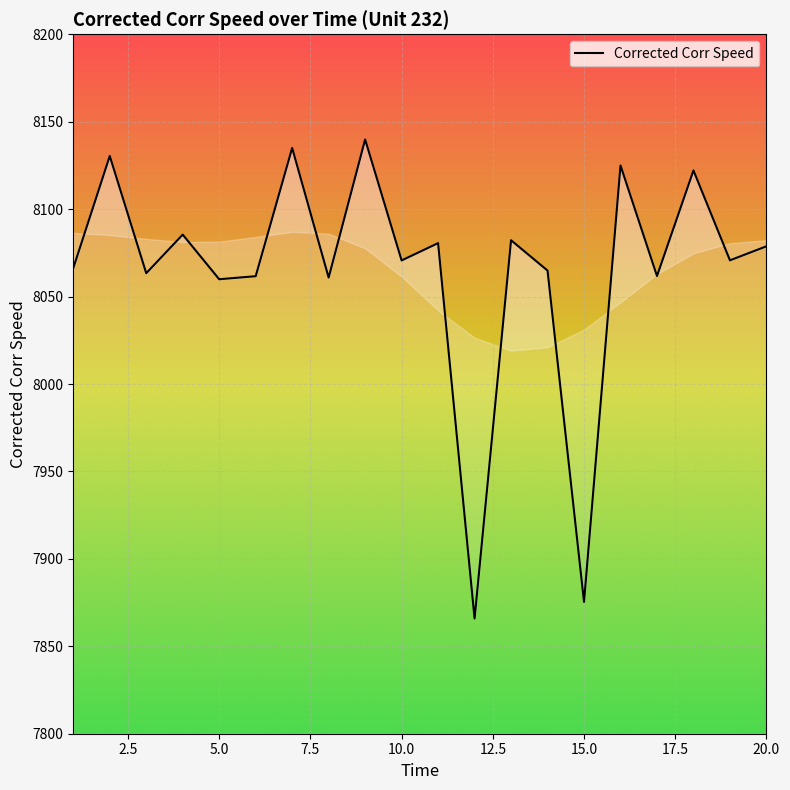

Where is the data nearest to the value 8002?

5